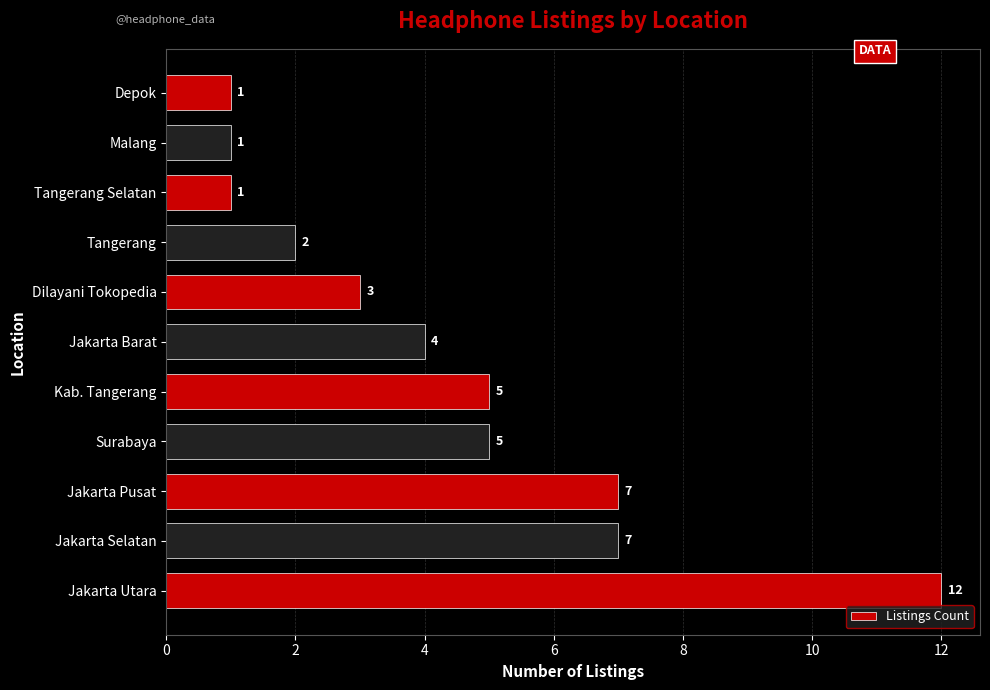

What is the ratio of the value at Jakarta Pusat to the value at Malang?

7.0